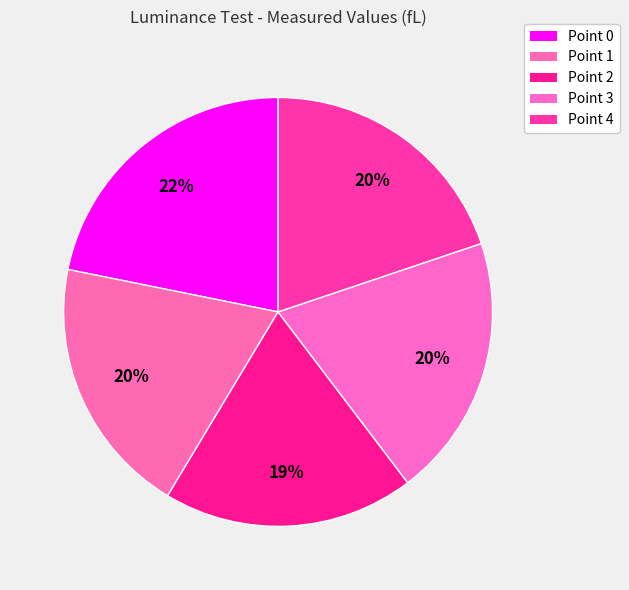

How many slices are in this pie chart?

5